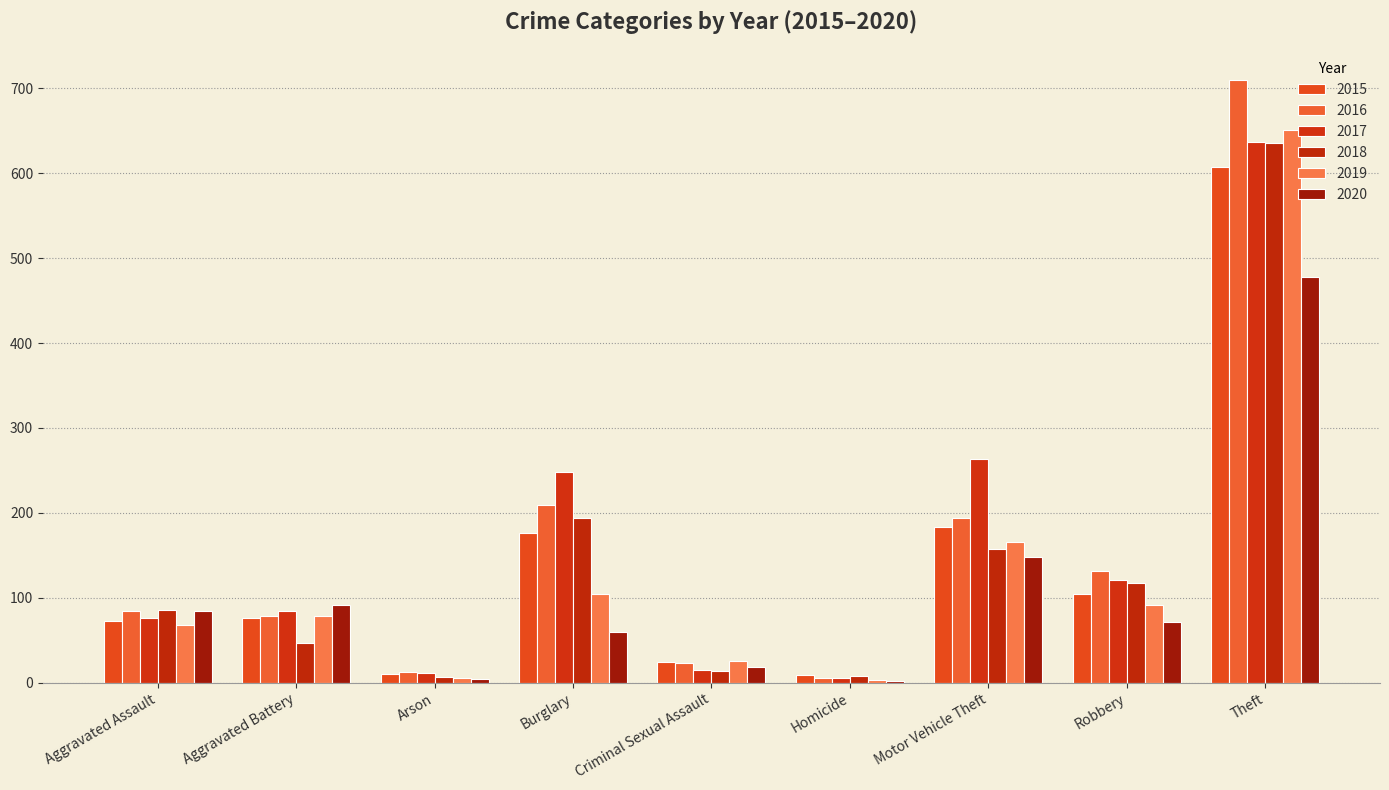

Between Aggravated Battery and Homicide, which series saw the biggest shift?

2020